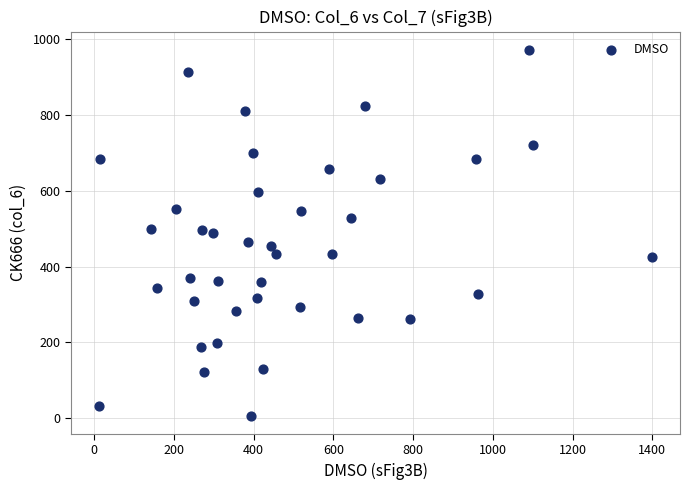

What is the range of X values (max minus min)?

1388.7